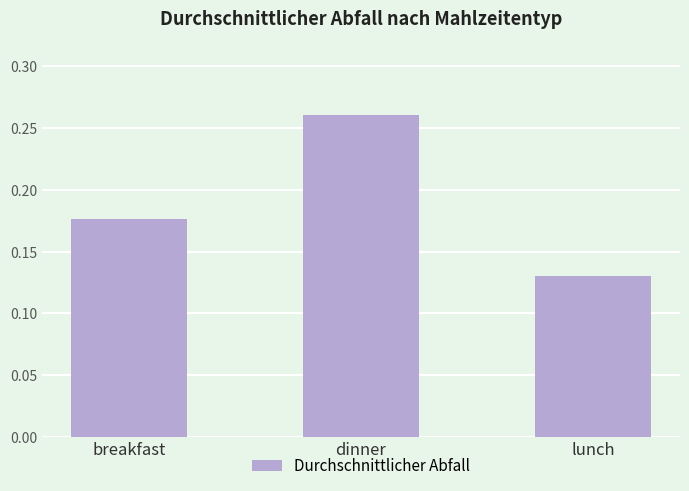

Rank the categories by value from lowest to highest.

lunch, breakfast, dinner